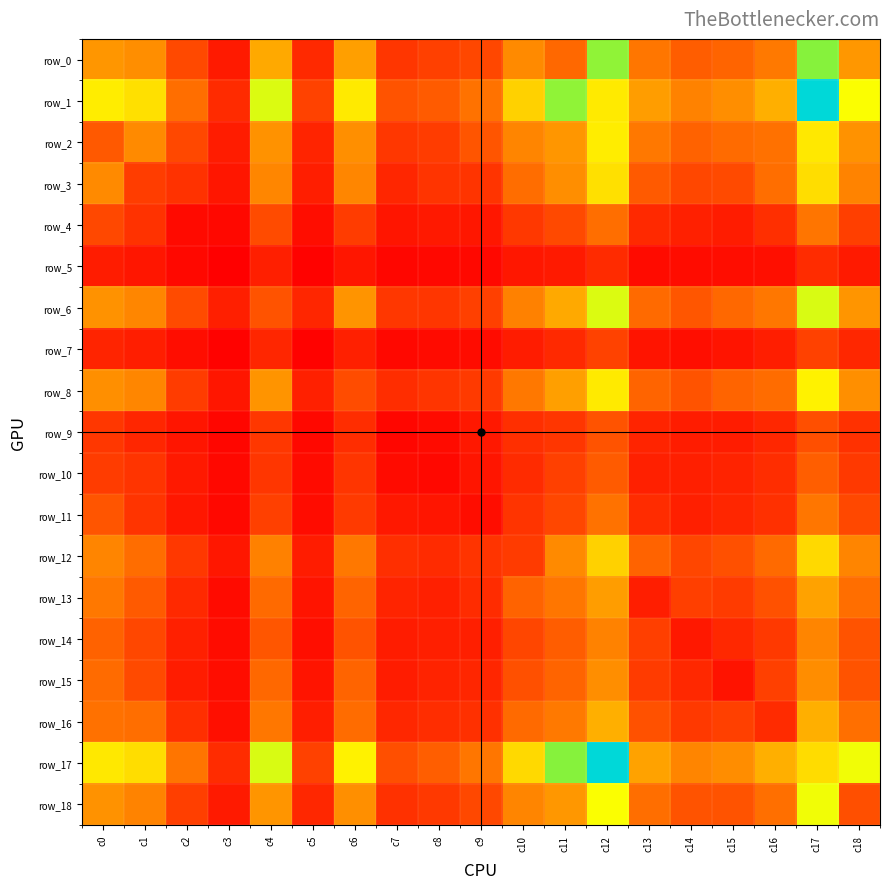

Which series has the widest spread of values?

row_1